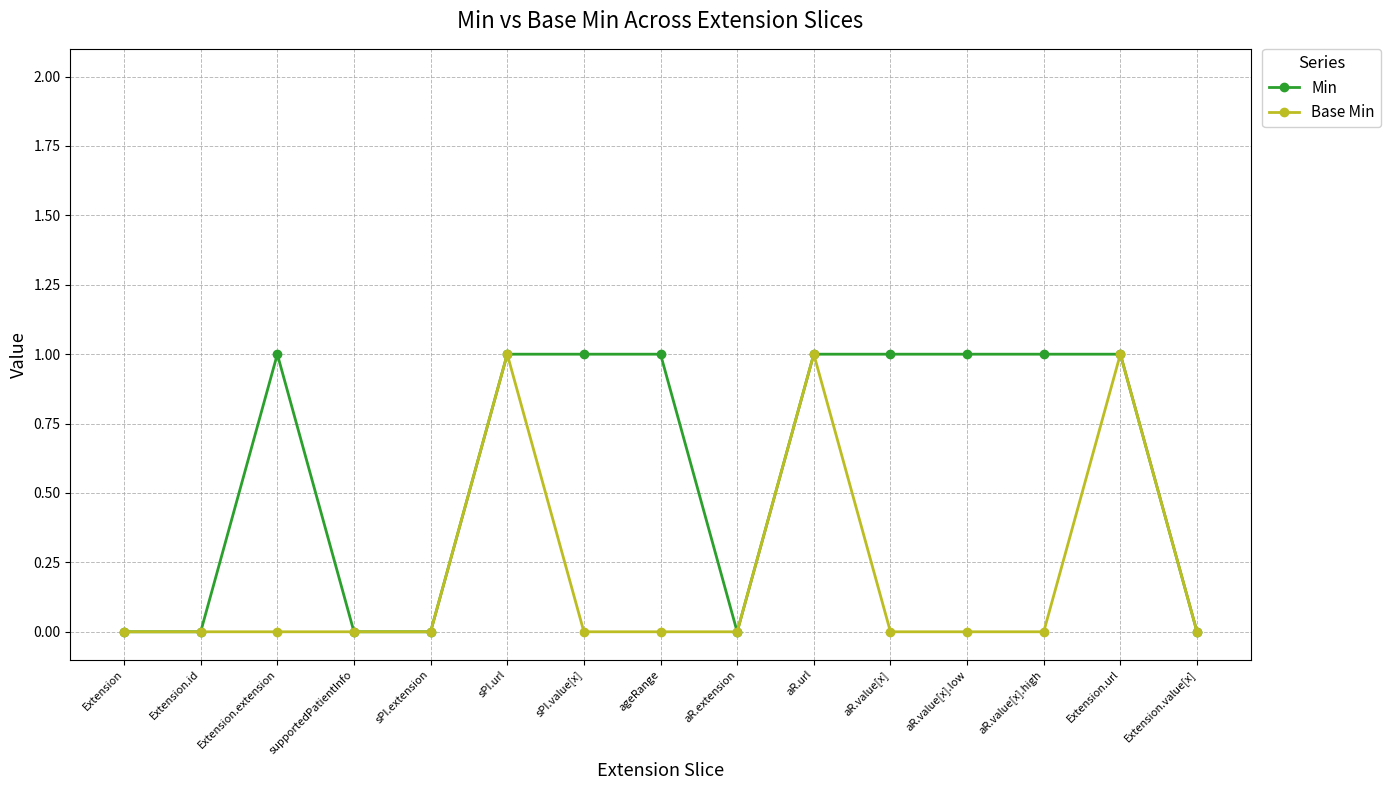

What position from the left is Extension.id?

2